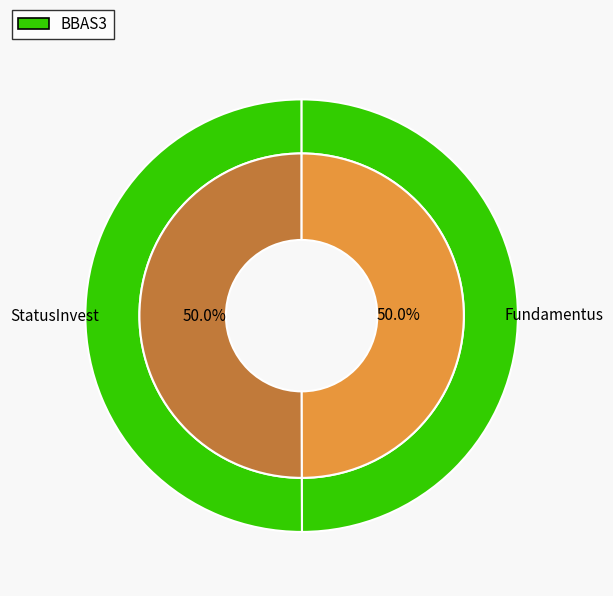

Which category has the biggest portion of the pie?

StatusInvest